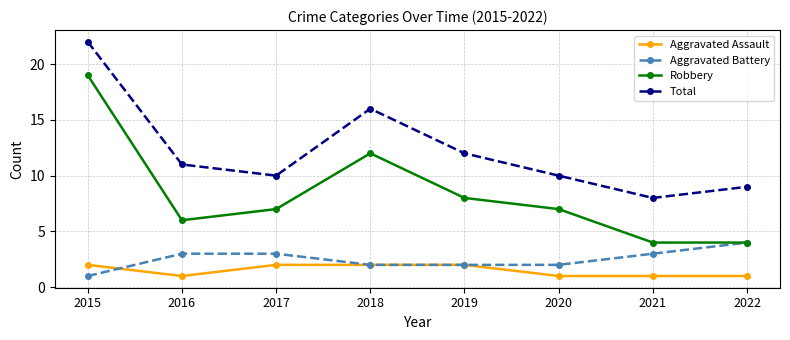

How many distinct data groups are displayed?

4